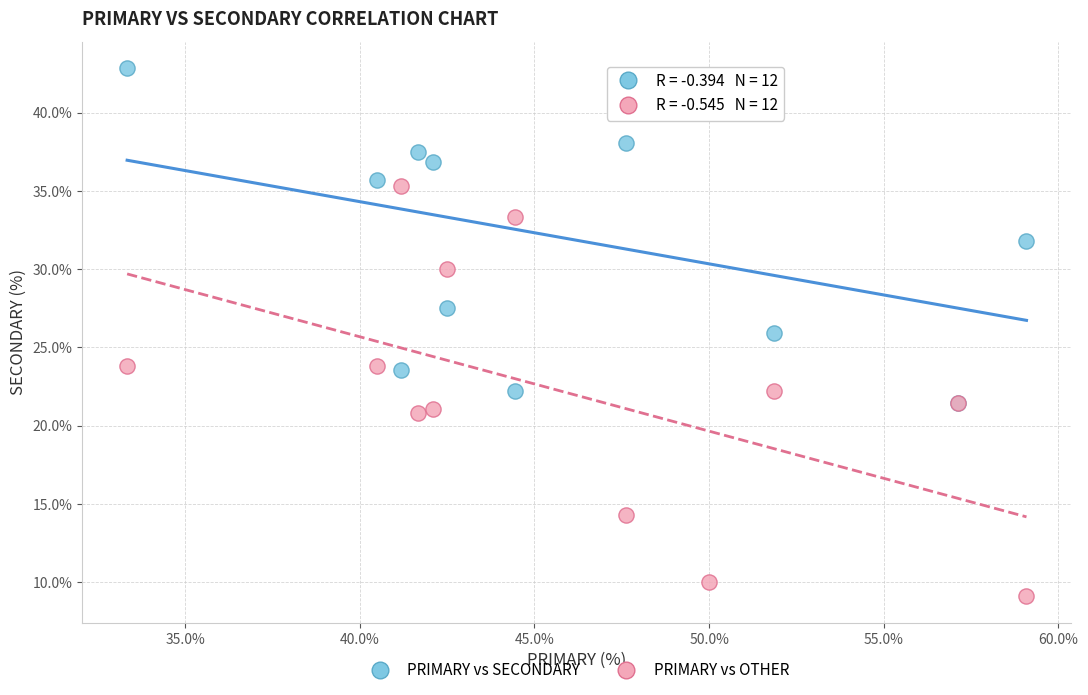

Which series reaches the minimum Y coordinate?

PRIMARY vs OTHER